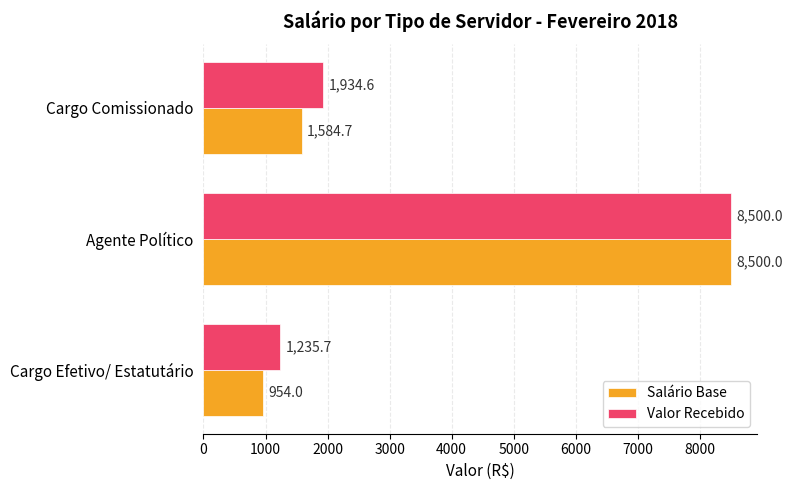

What is the highest value of the Valor Recebido series?

8500.0